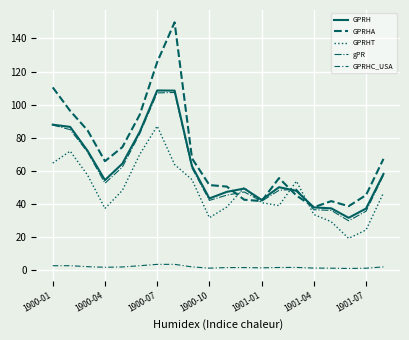

Count the number of categories in the chart.

20